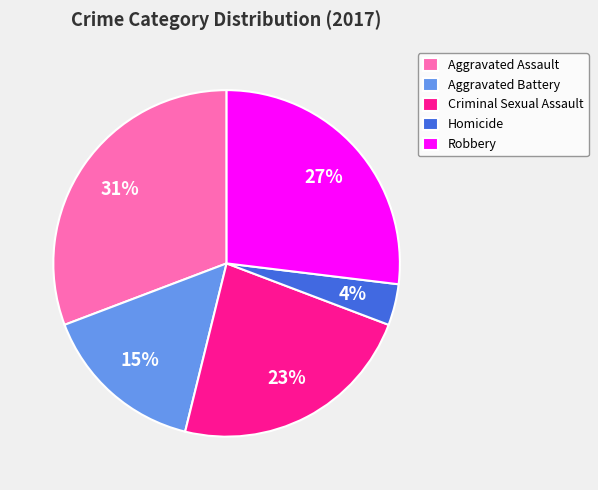

To the nearest percent, what is the difference between the Criminal Sexual Assault and Aggravated Battery slice percentages?

8%